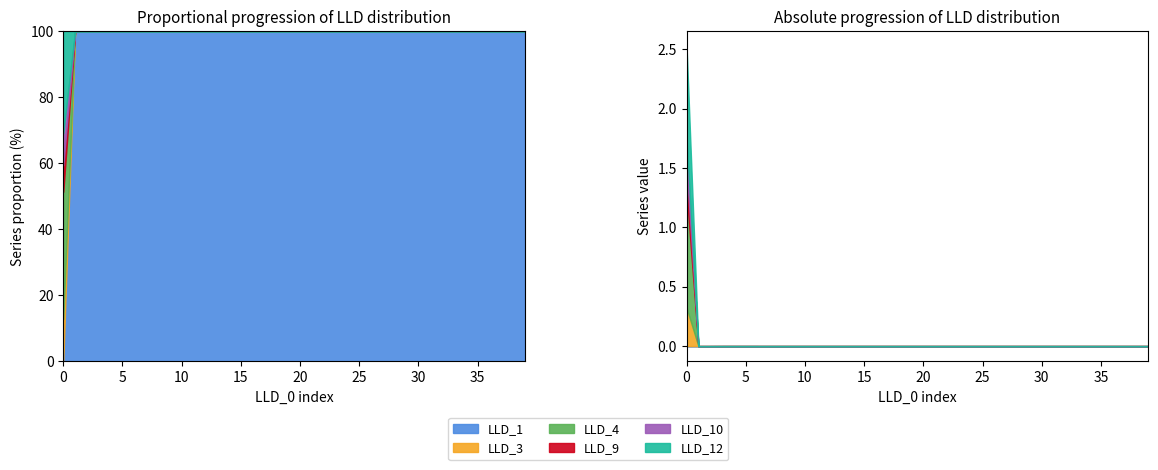

True or false: LLD_10 and LLD_12 intersect in this chart.

False